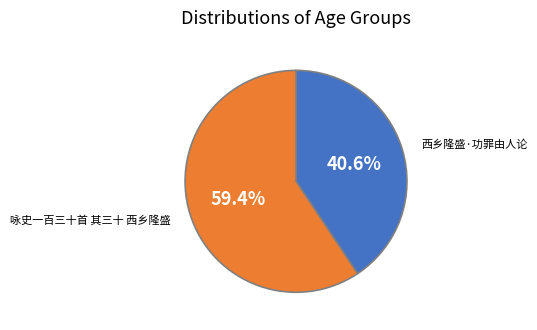

Is there any slice that represents more than half of the pie?

Yes